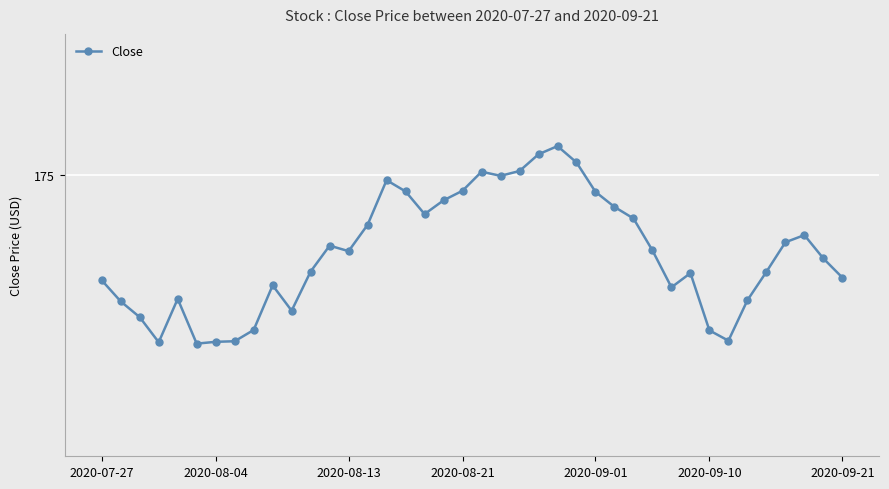

Does the chart have visible grid lines?

Yes